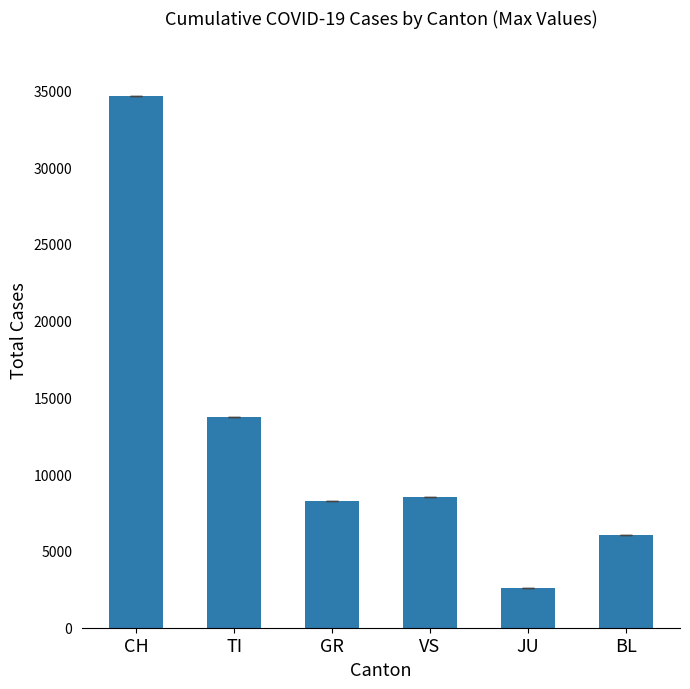

Are the bars grouped side by side (vs. stacked)?

No